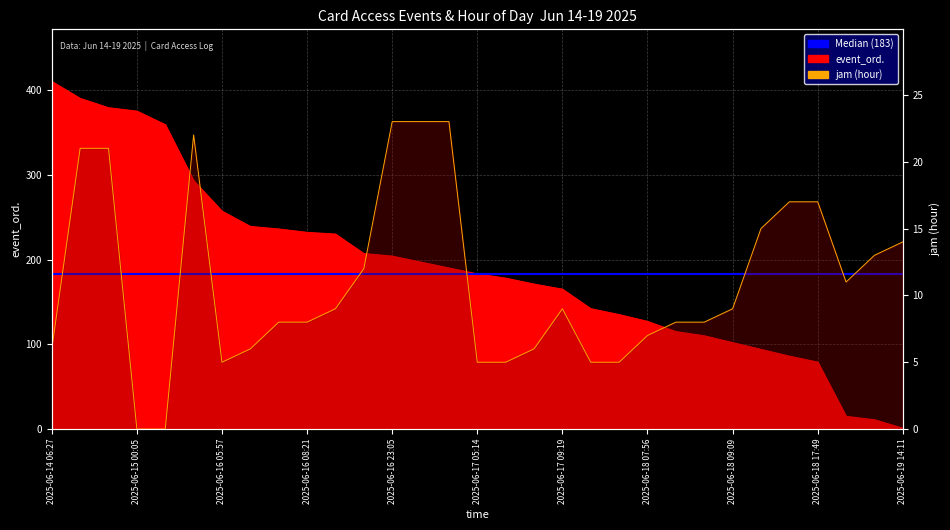

The jam series shows 3 at 2025-06-18 08:33. True or false?

False